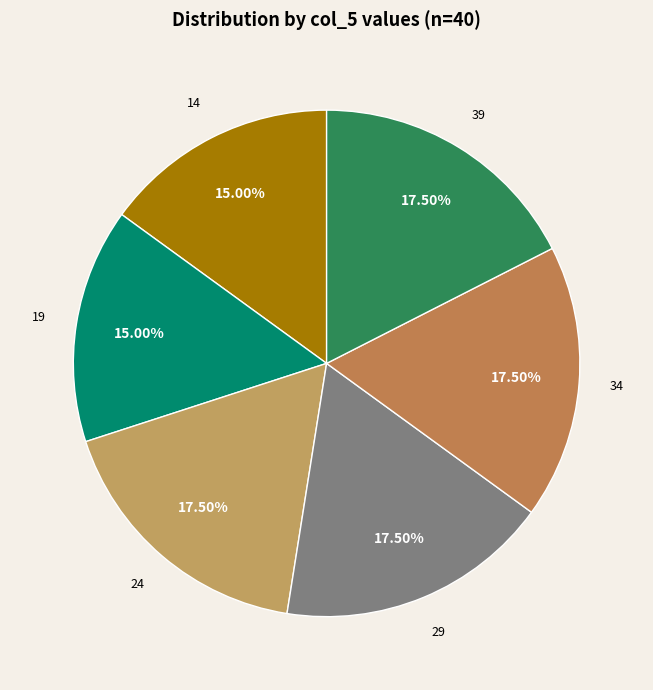

Which has a higher value, 39 or 14?

39